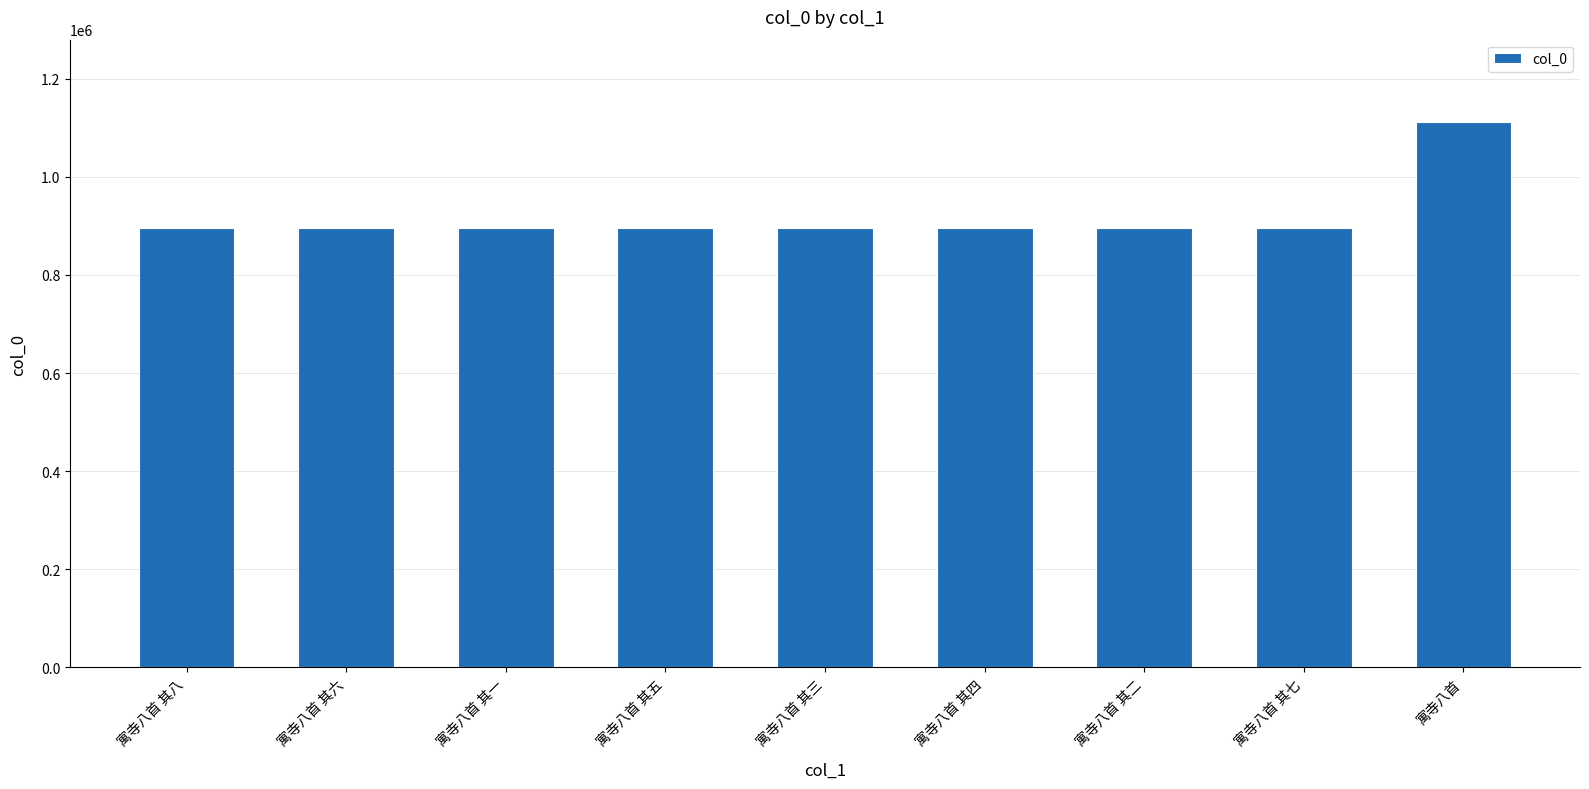

What is the maximum value shown in the chart?

1112701